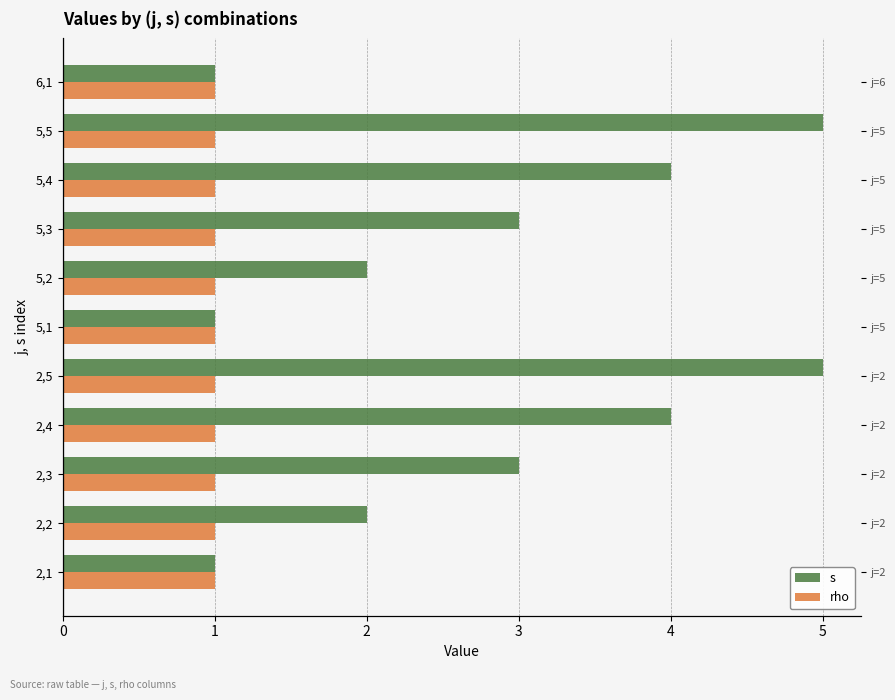

List the series in order of their peak value, highest first.

s, rho